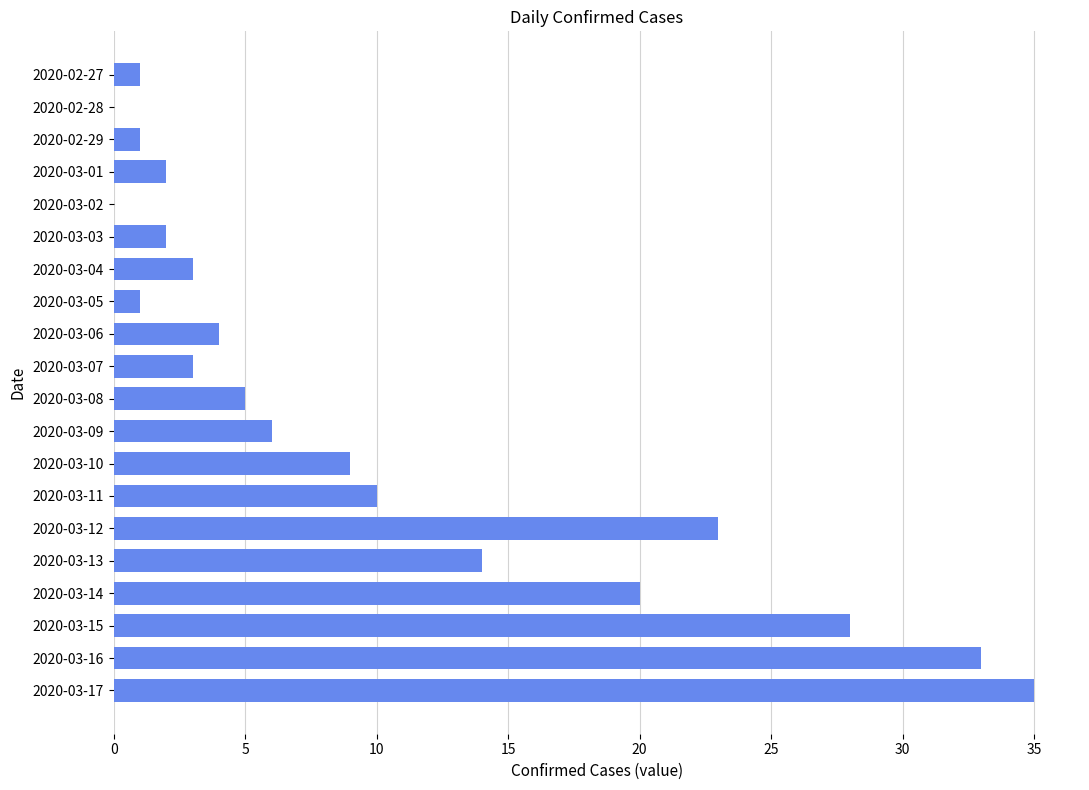

Count the number of categories in the chart.

20